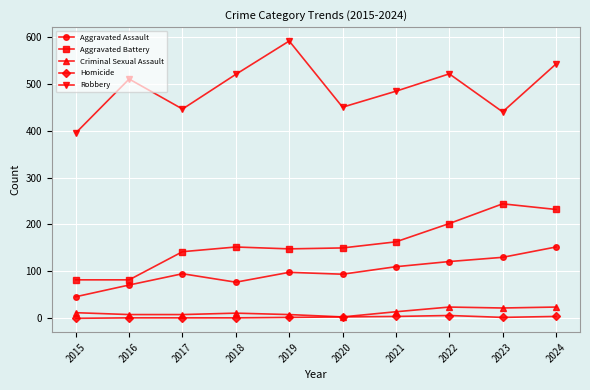

How many interior local valleys does the Robbery series have?

3